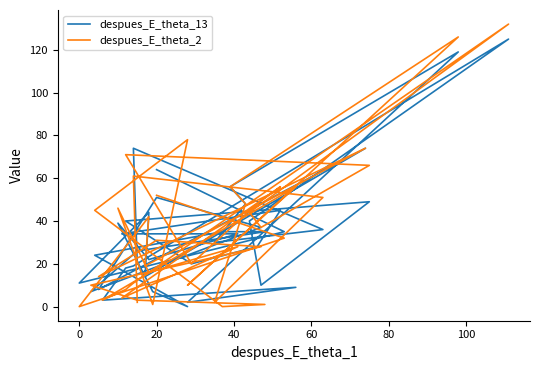

What is the difference between the maximum and second lowest values in the despues_E_theta_2 series?

132